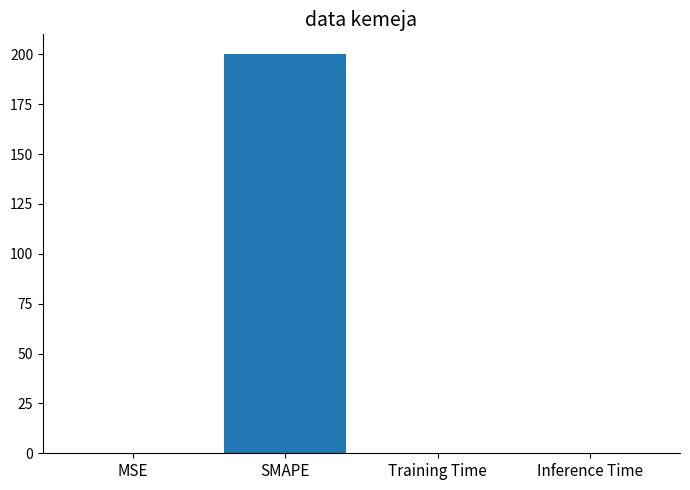

Is it true that the value at SMAPE is 337.1?

False